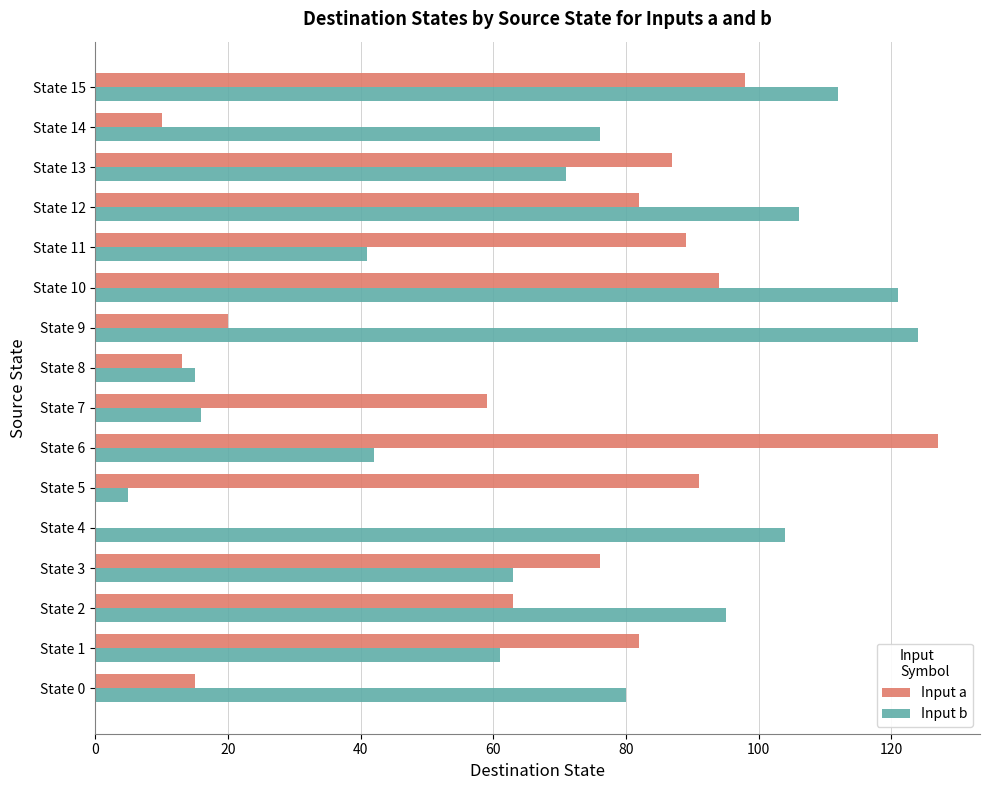

What is the sum of all Input b values?

1132